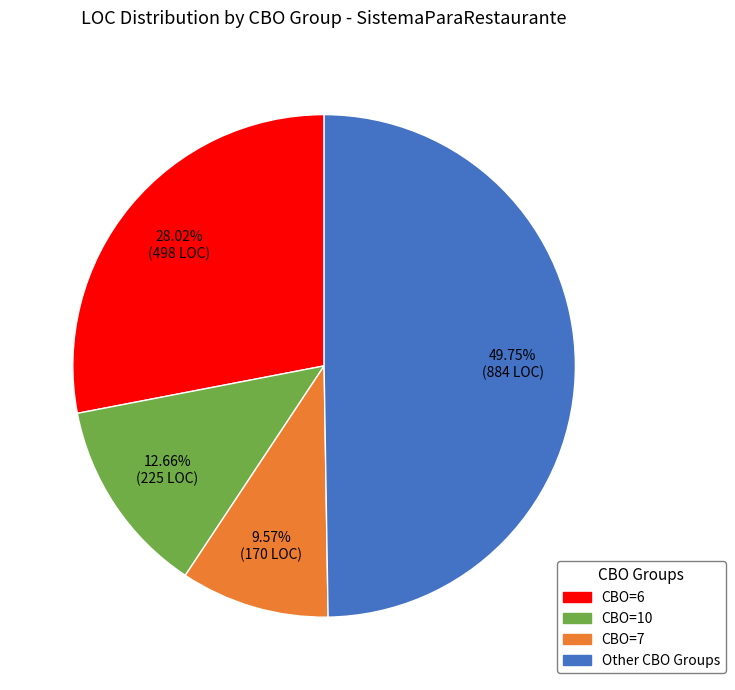

Does any single category account for the majority?

No